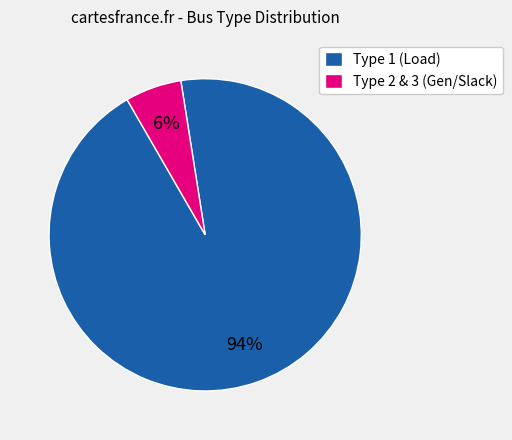

To the nearest percent, what portion does Type 2 & 3 (Gen/Slack) represent?

6%